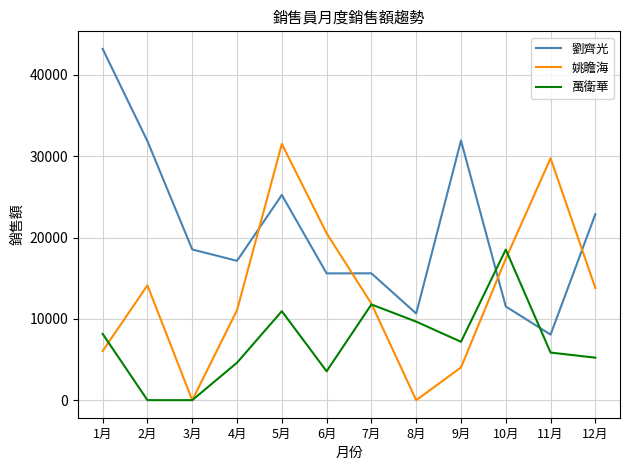

Count the number of categories in the chart.

12